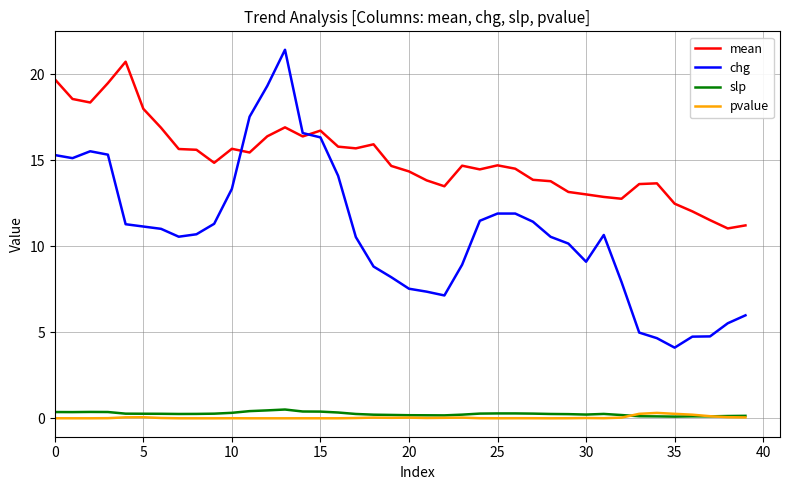

Which series has the largest range (max minus min)?

chg